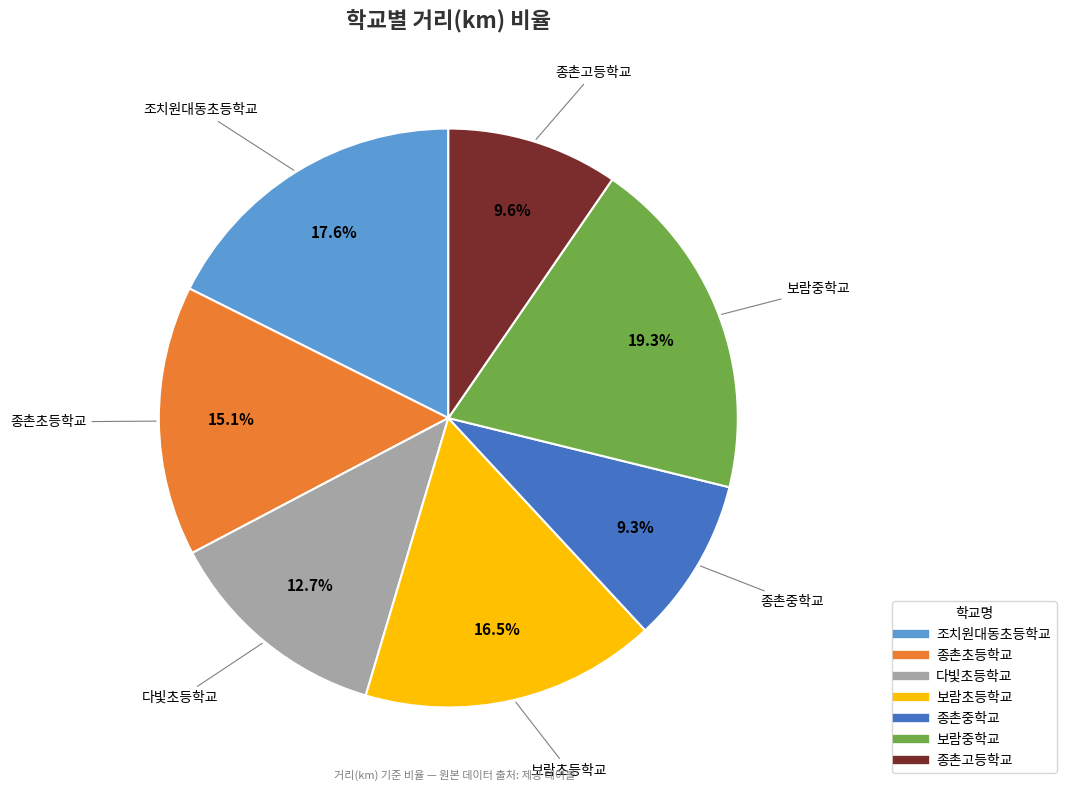

To the nearest percent, what is the combined percentage of 종촌초등학교 and 종촌고등학교?

25%